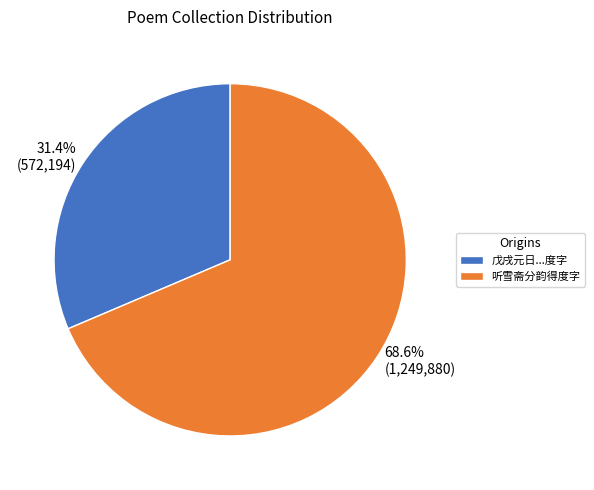

Combined, what portion of the pie is 戊戌元日...度字 and 听雪斋分韵得度字?

100.0%